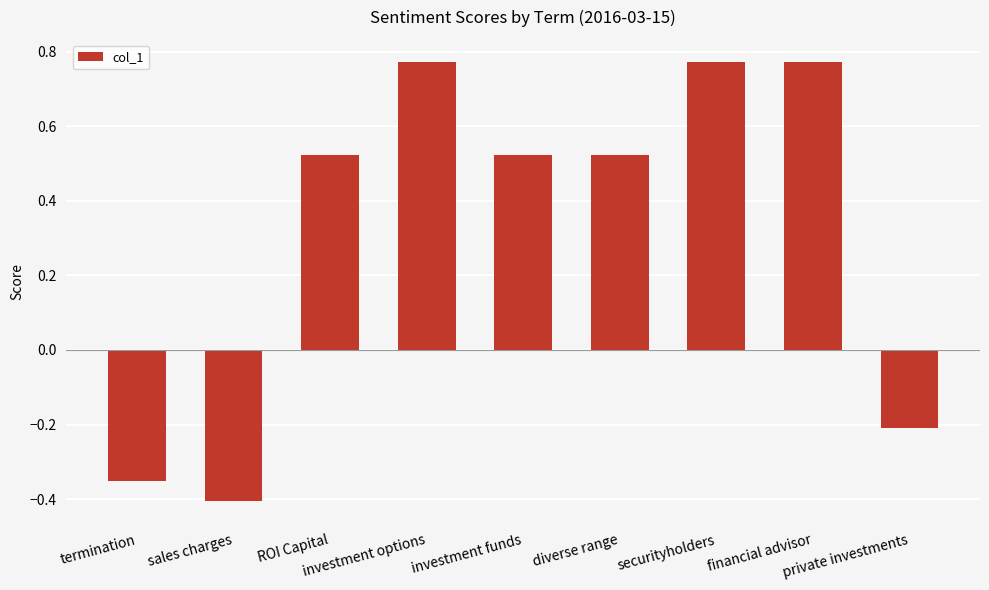

Which has a higher value, termination or private investments?

private investments